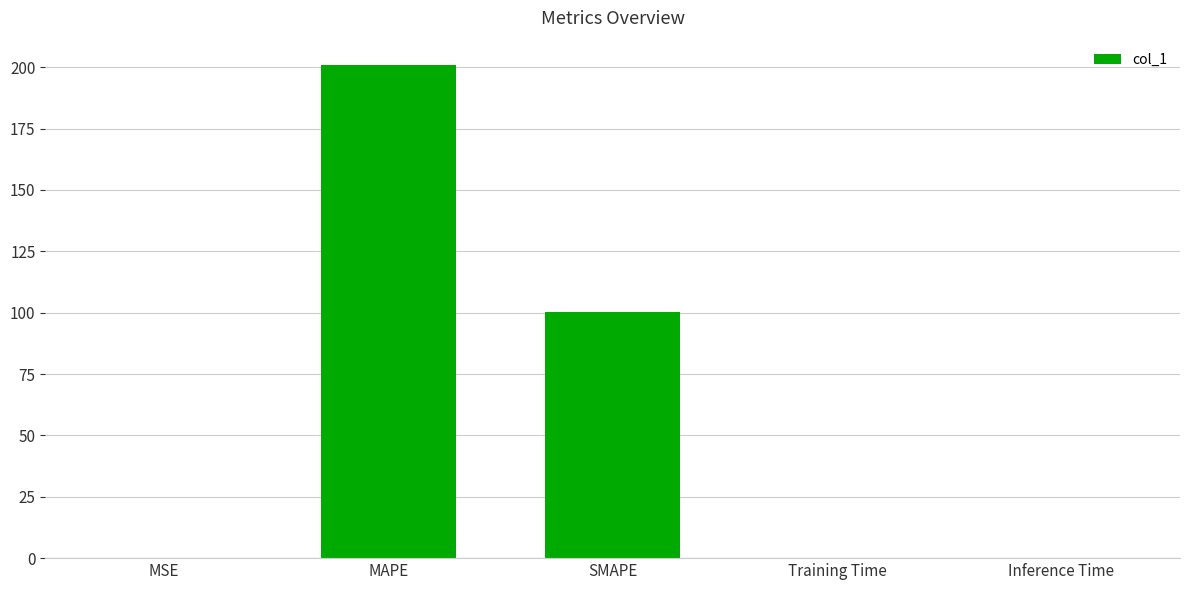

What is the approximate value at MAPE?

200.7